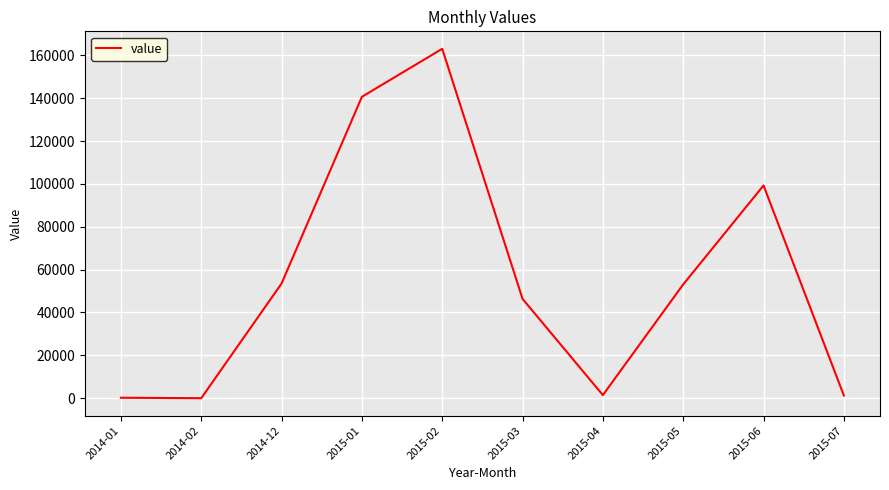

At which category does the chart reach its peak across all series?

2015-02